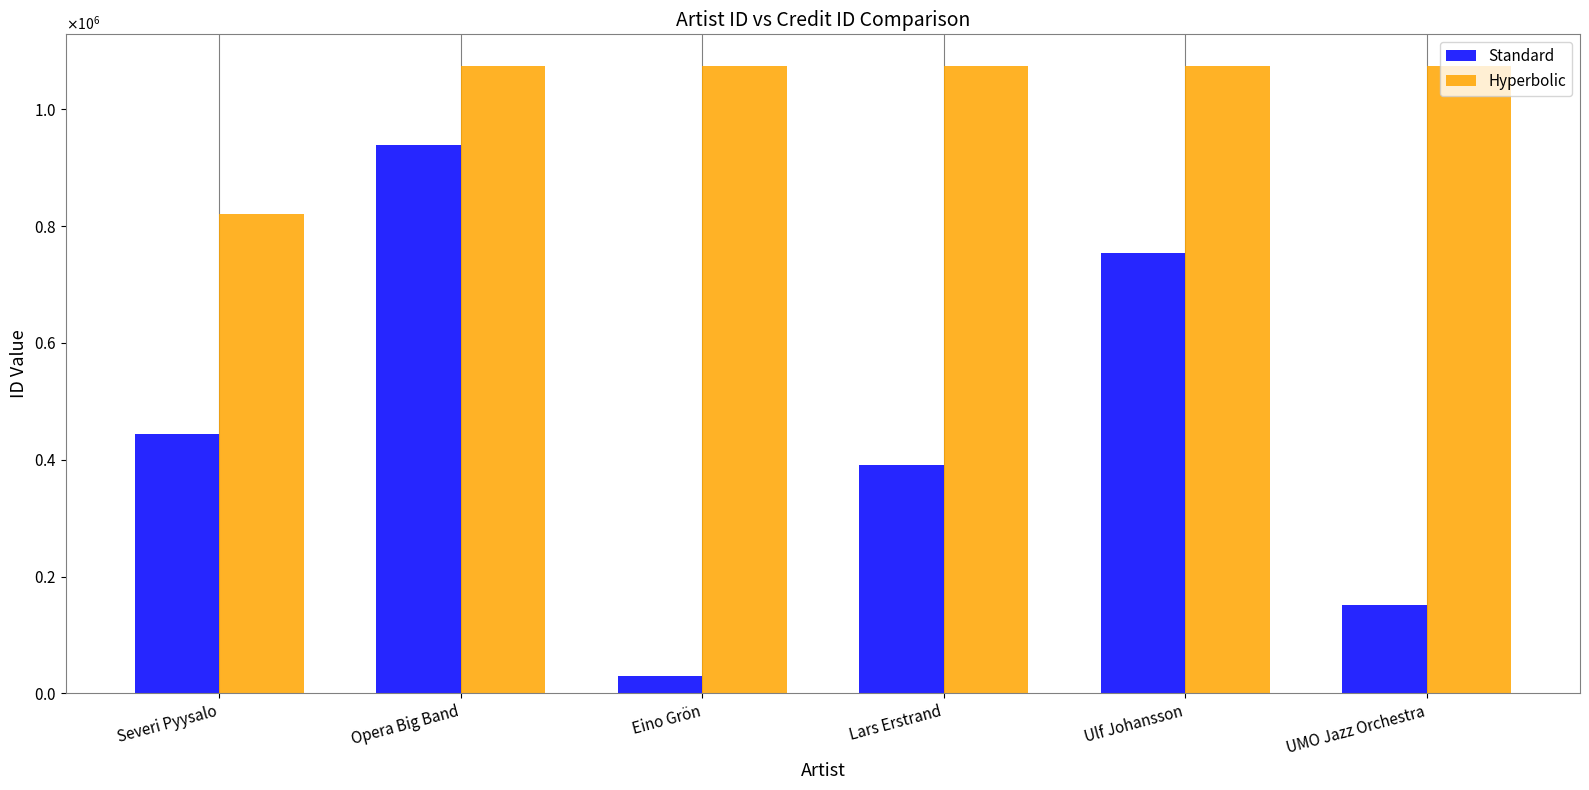

Does the chart contain stacked bars?

No